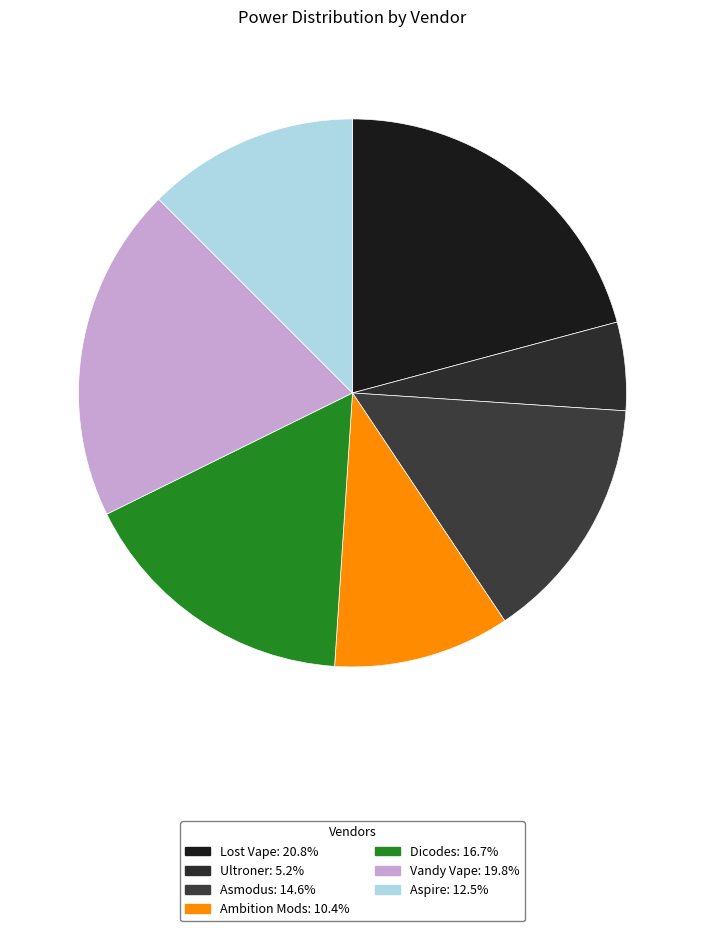

How much of the chart is everything except Ultroner?

94.8%